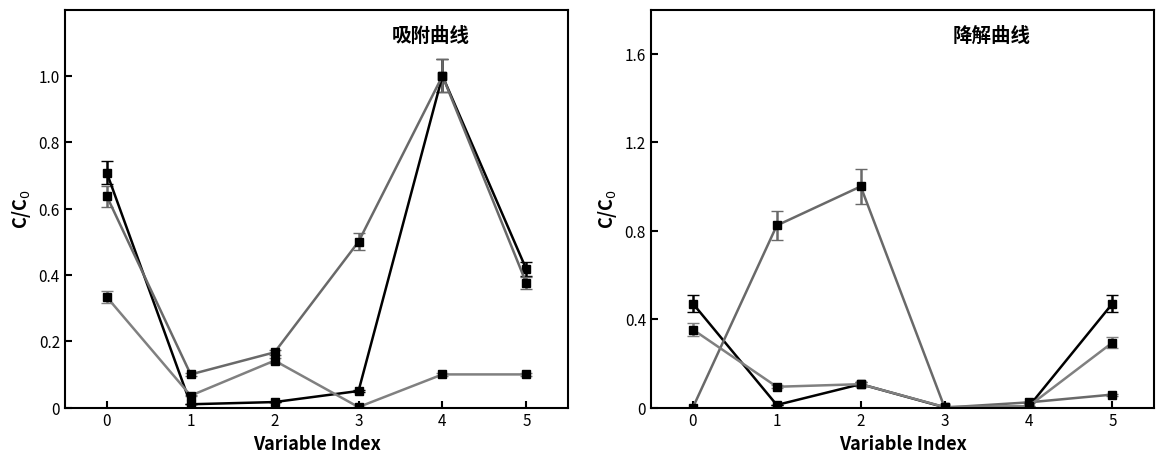

True or false: FB_0109_FCCS (132) has more than 1 points higher than both neighbors.

False